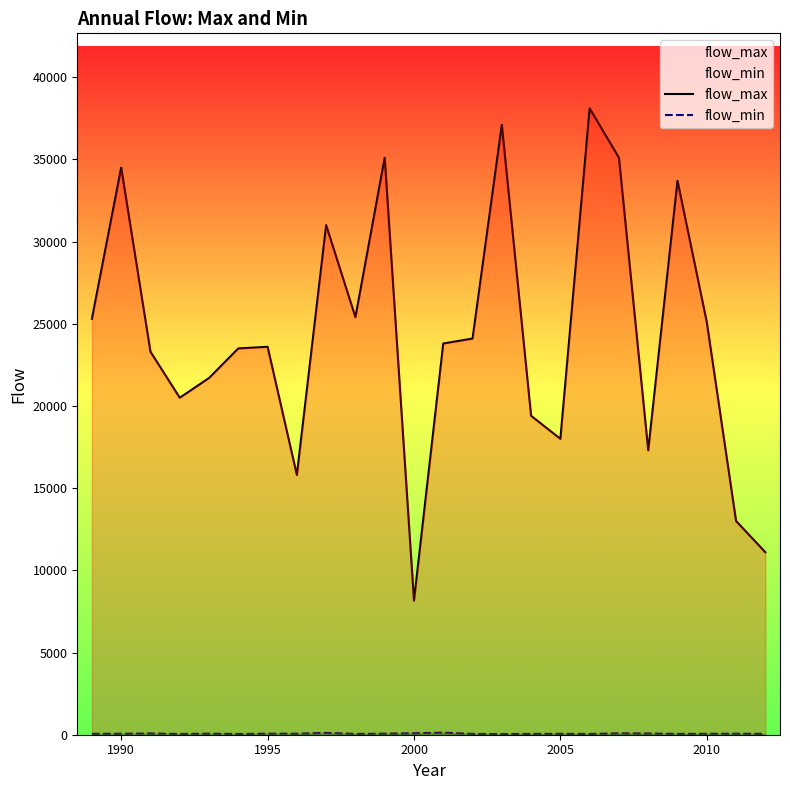

Which series has the largest total across all categories?

flow_max